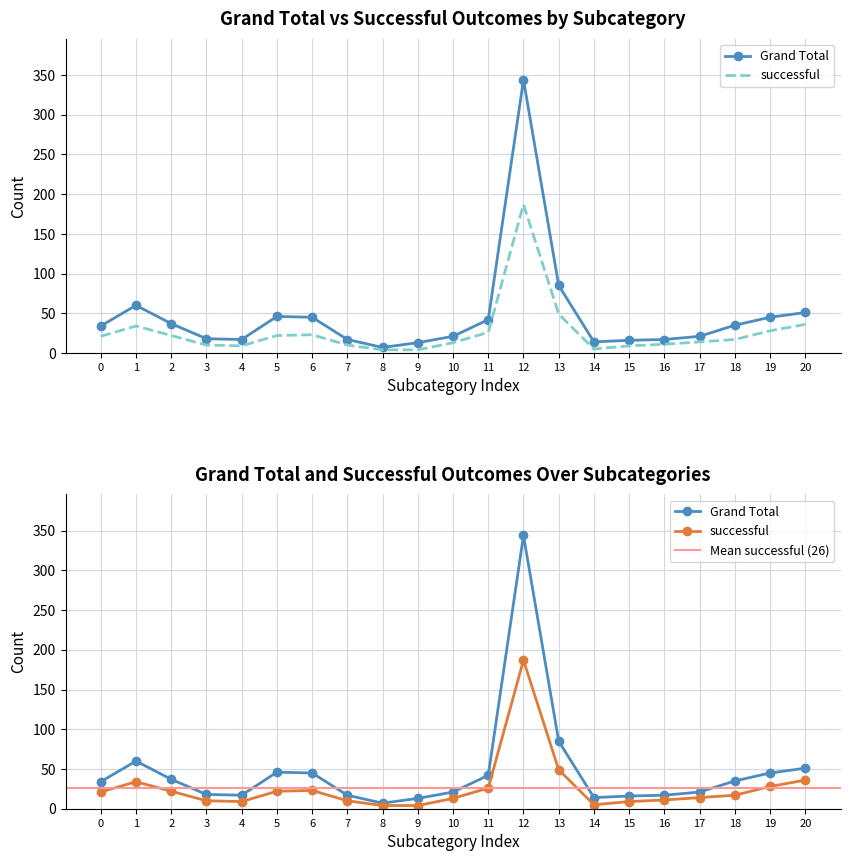

What is the sum of all successful values?

554